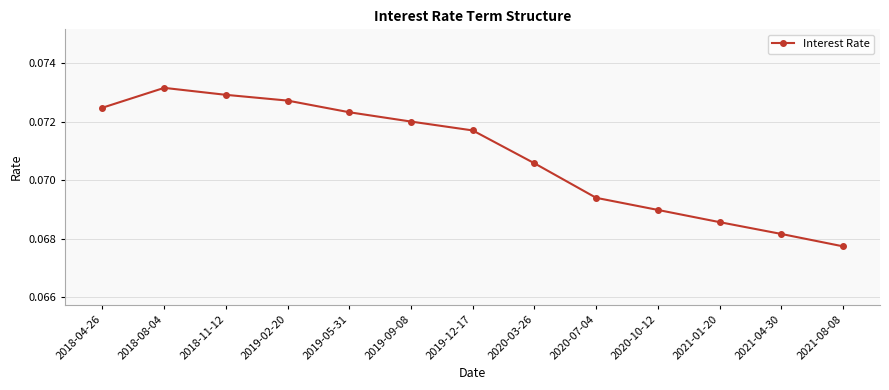

List the labels in order of value, smallest first.

2021-08-08, 2021-04-30, 2021-01-20, 2020-10-12, 2020-07-04, 2020-03-26, 2019-12-17, 2019-09-08, 2019-05-31, 2018-04-26, 2019-02-20, 2018-11-12, 2018-08-04